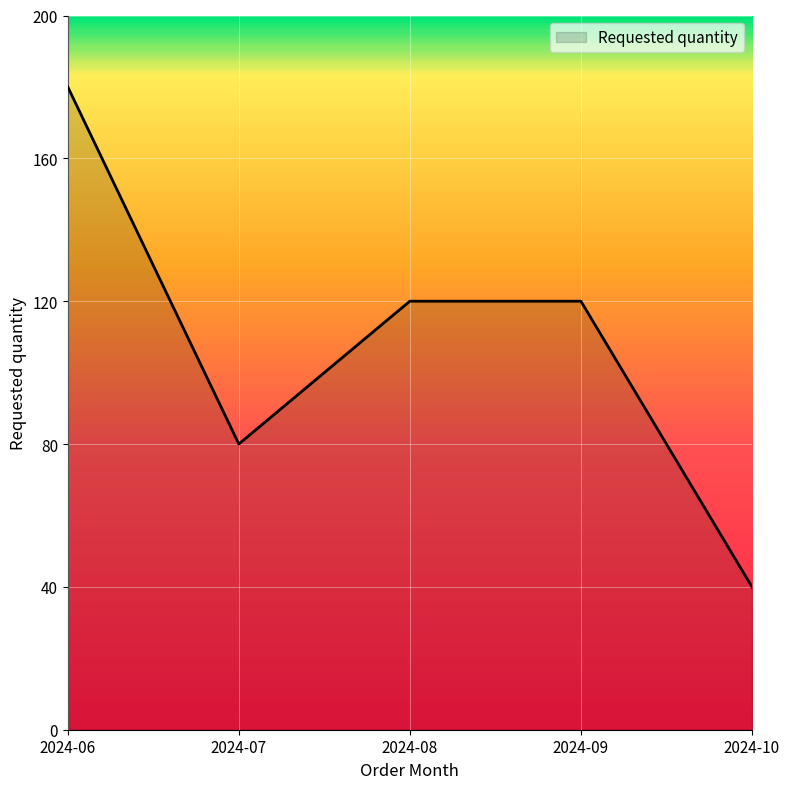

Reading left to right, list all the values displayed in this chart.

180	80	120	120	40